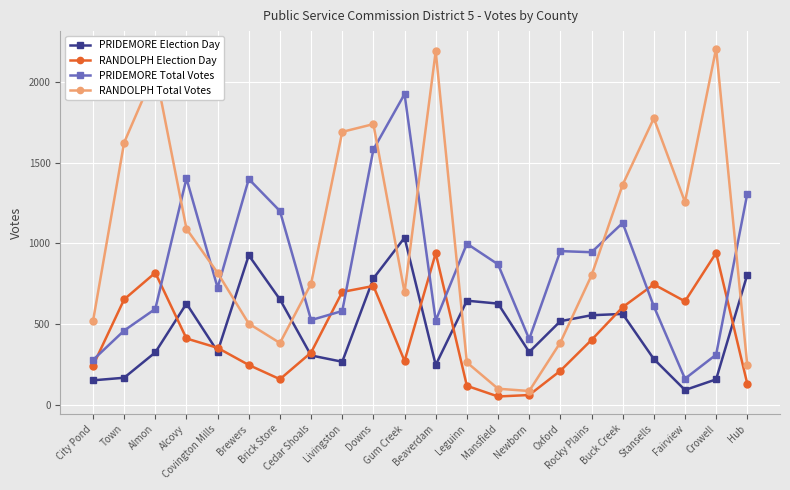

What is the sum of all RANDOLPH Total Votes values?

22571